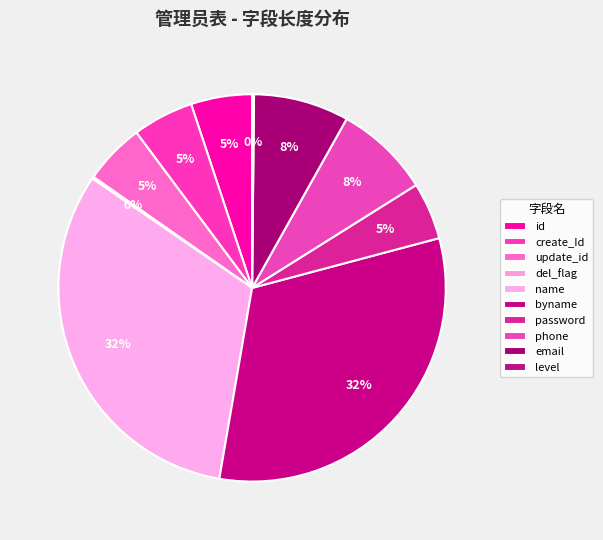

To the nearest percent, what is the combined percentage of name and id?

37%